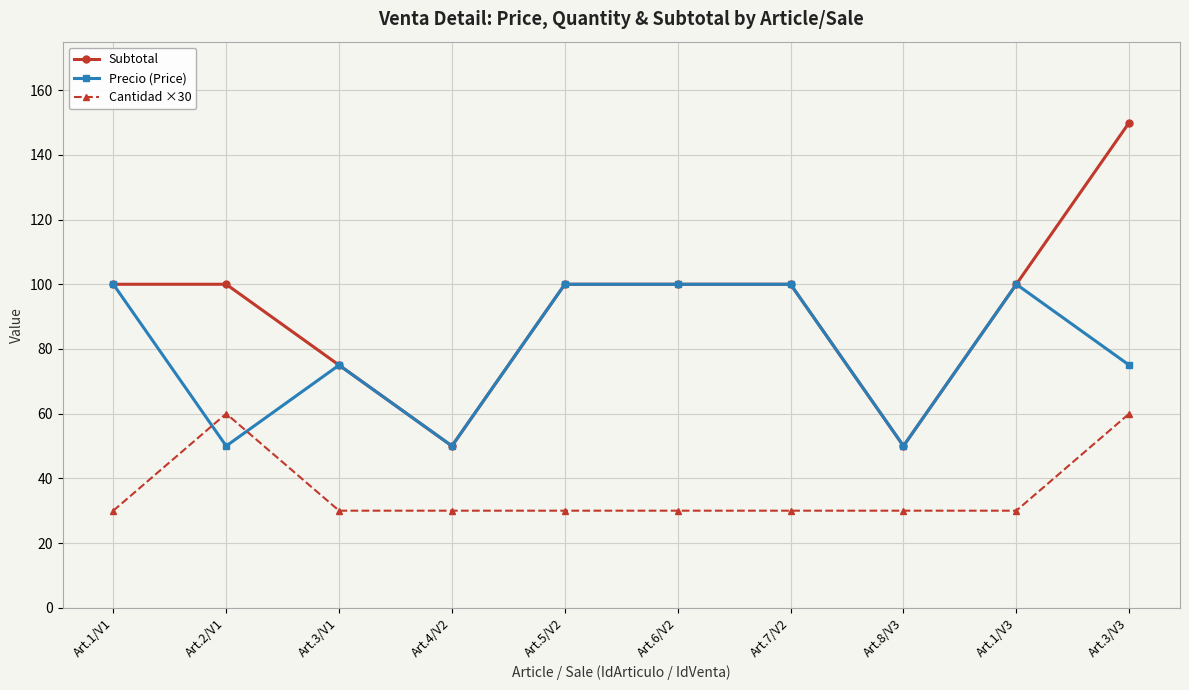

At which category does Precio (Price) reach its first local valley?

Art.2/V1